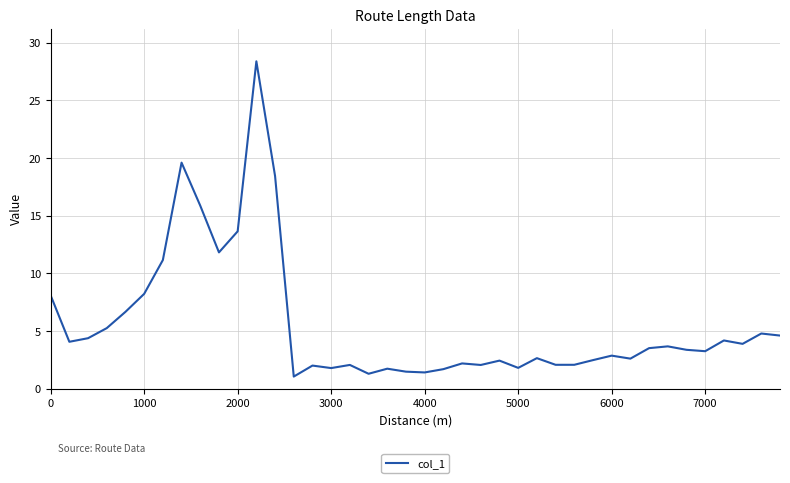

What is the minimum value shown in the chart?

1.0